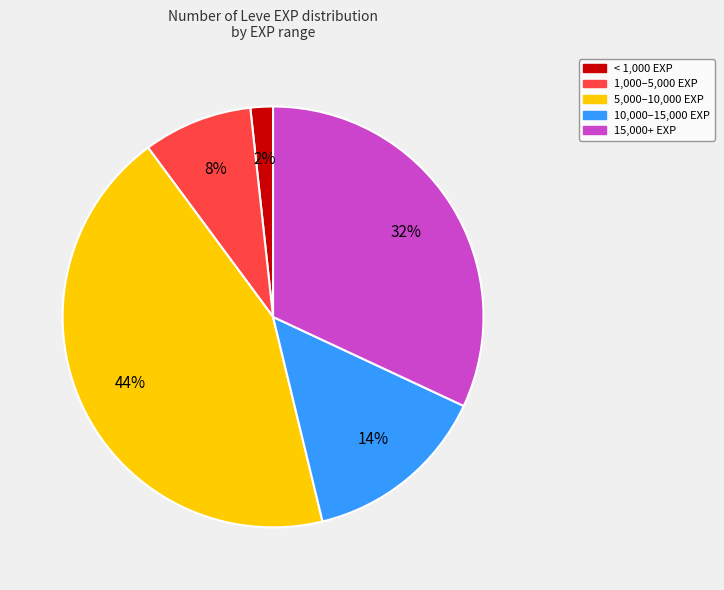

Count the number of slices in the pie.

5